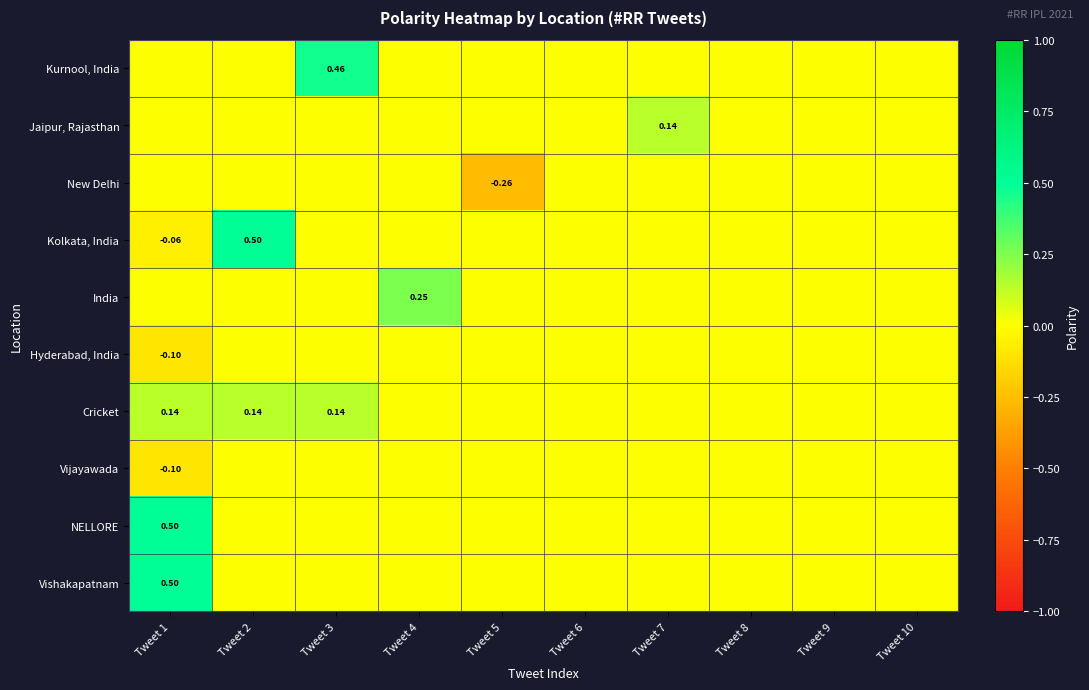

At which label is Kurnool, India closest to 0?

Tweet 1